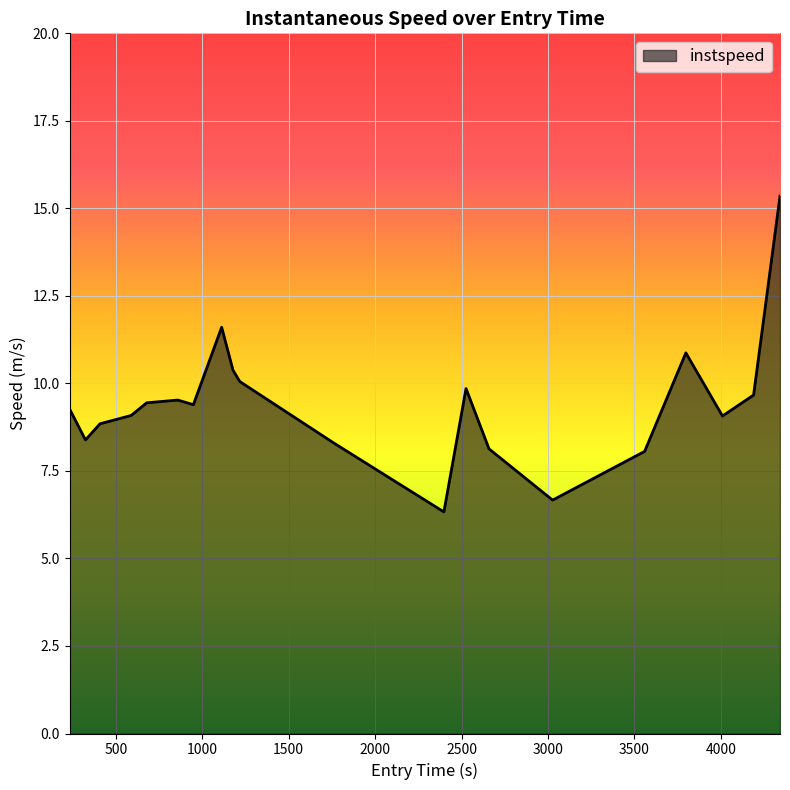

What is the minimum value shown in the chart?

6.3